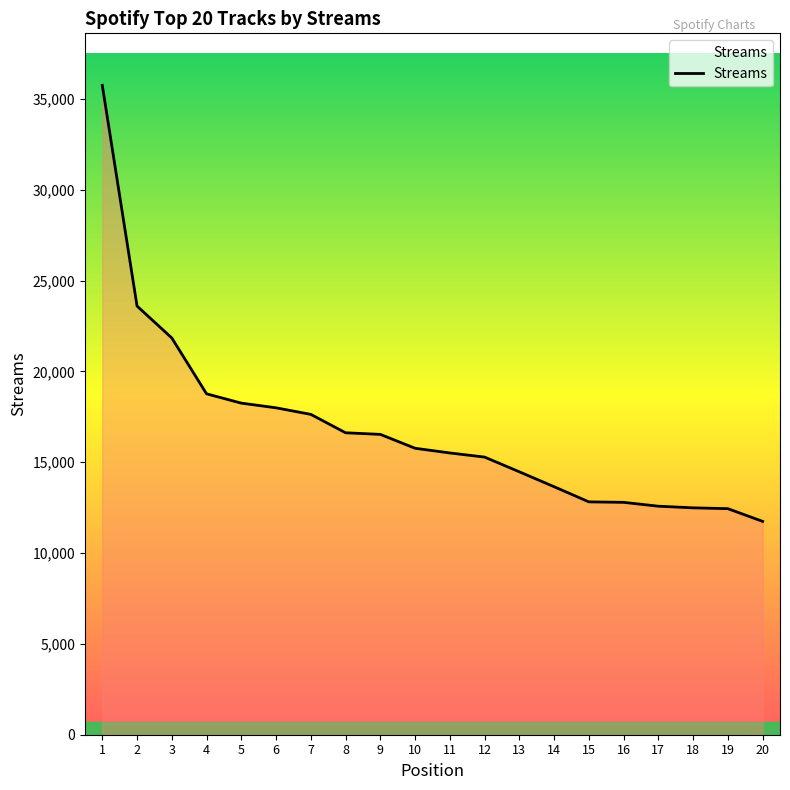

Count the number of categories in the chart.

20